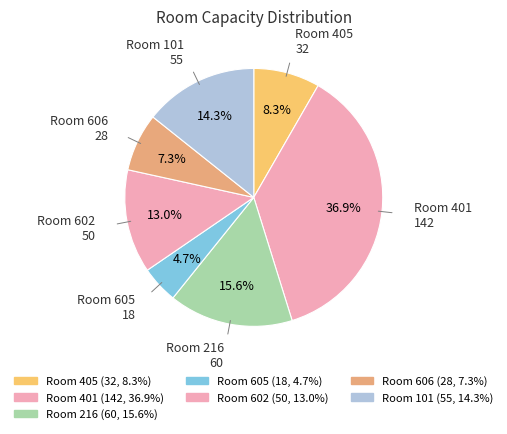

Which slice is the largest?

401